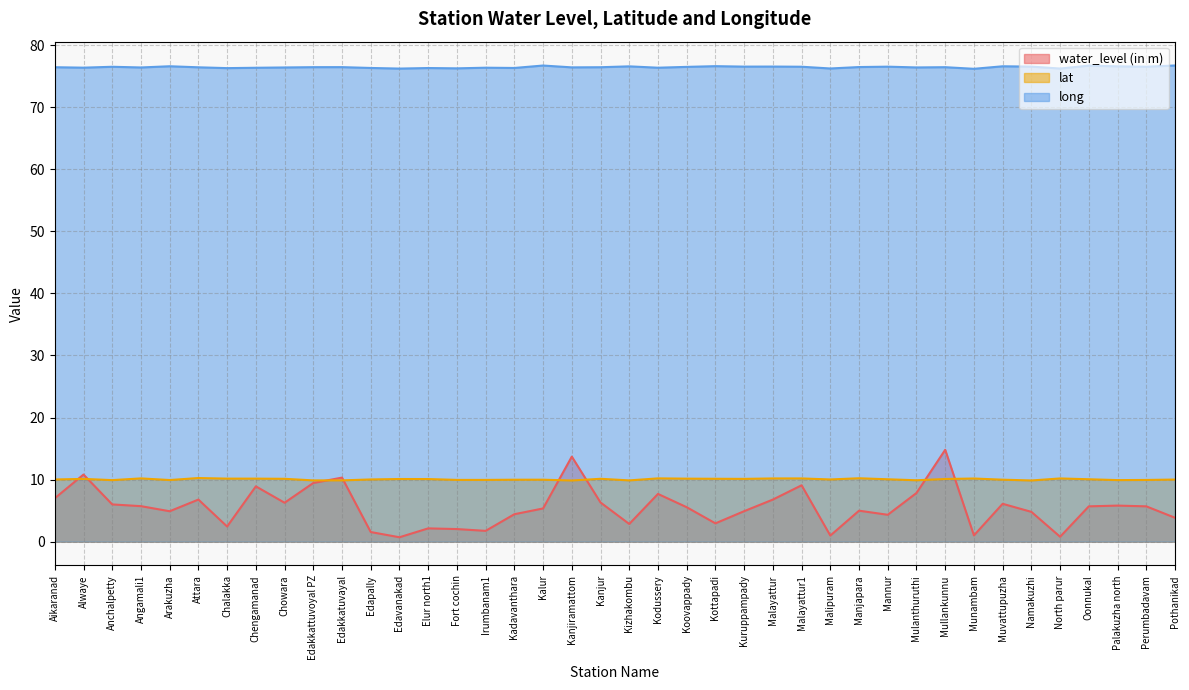

Reading left to right, list all the values displayed in this chart.

water_level (in m): 7.0	10.8	6.0	5.7	4.9	6.8	2.4	8.9	6.3	9.4	10.3	1.6	0.7	2.1	2.0	1.7	4.4	5.3	13.7	6.3	2.9	7.7	5.5	3.0	4.9	6.8	9.1	1.0	5.0	4.3	7.8	14.8	1.0	6.1	4.8	0.8	5.7	5.8	5.7	3.9
lat: 10.0	10.1	9.9	10.2	9.9	10.2	10.2	10.2	10.1	9.9	9.9	10.0	10.1	10.1	9.9	9.9	10.0	10.0	9.9	10.1	9.9	10.2	10.2	10.1	10.1	10.2	10.2	10.0	10.2	10.1	9.9	10.1	10.2	10.0	9.9	10.2	10.1	9.9	9.9	10.0
long: 76.4	76.4	76.5	76.4	76.6	76.4	76.3	76.3	76.4	76.4	76.4	76.3	76.2	76.3	76.2	76.3	76.3	76.7	76.4	76.4	76.6	76.3	76.5	76.6	76.5	76.5	76.5	76.2	76.5	76.5	76.4	76.4	76.2	76.6	76.5	76.2	76.7	76.6	76.5	76.7